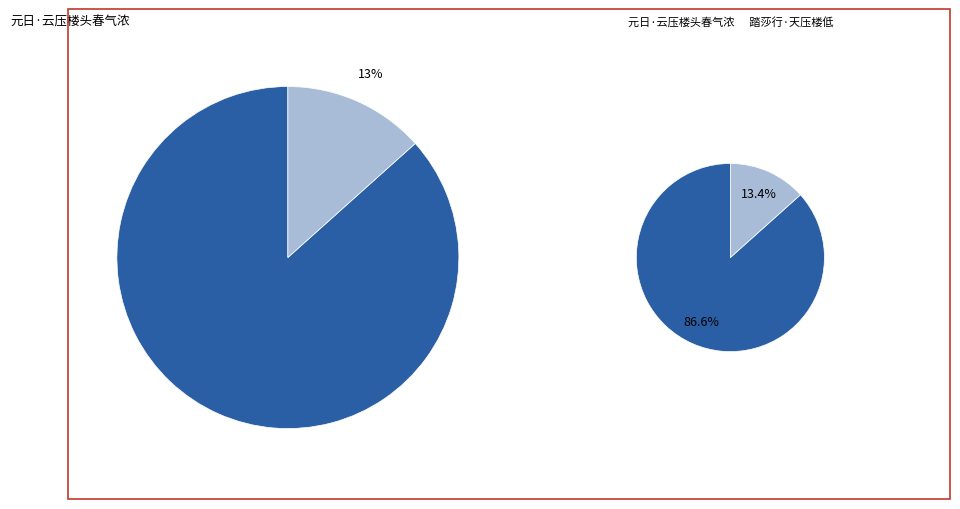

Is there any slice that represents more than half of the pie?

Yes